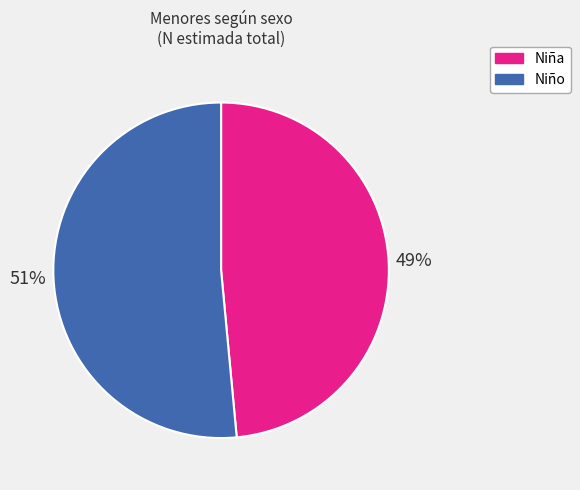

What is the largest slice in the pie chart?

Niño